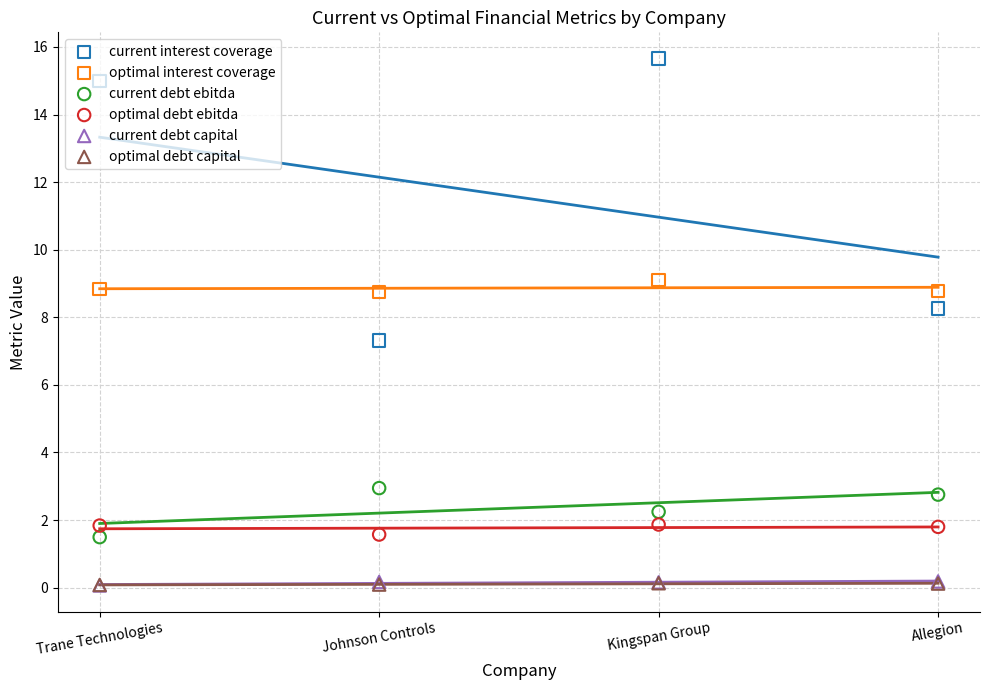

What is the total value across all series at Johnson Controls?

20.8